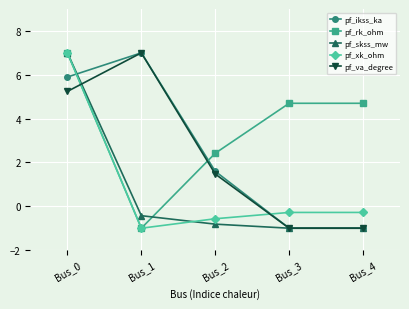

What is the value of the pf_skss_mw point at the 4th from the left?

-1.0